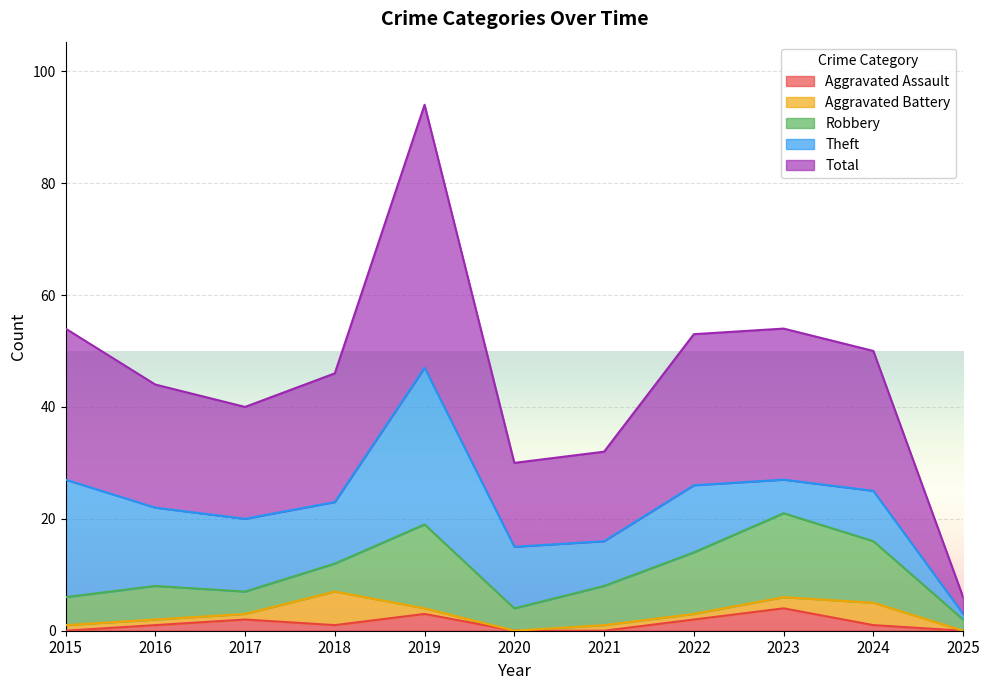

Does the chart display data point markers on the line(s)?

No